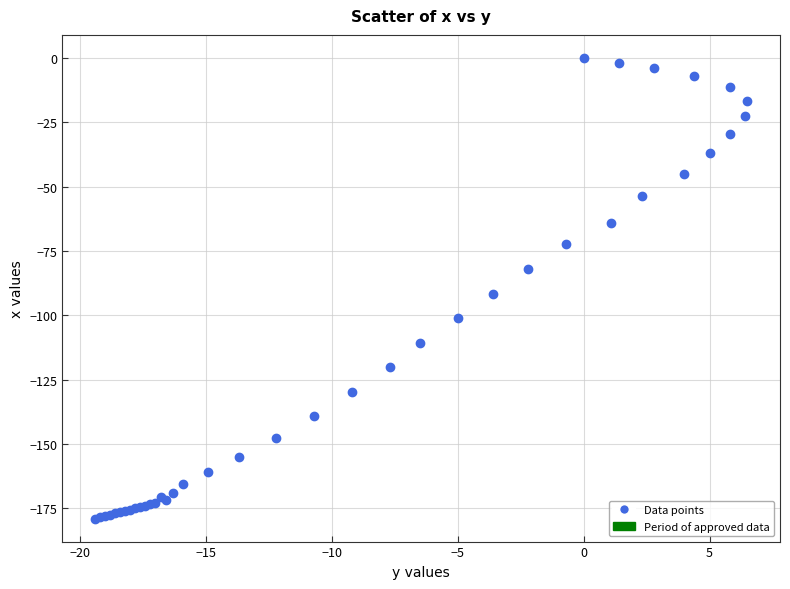

What Y value in the scatter plot is closest to -89?

-91.7